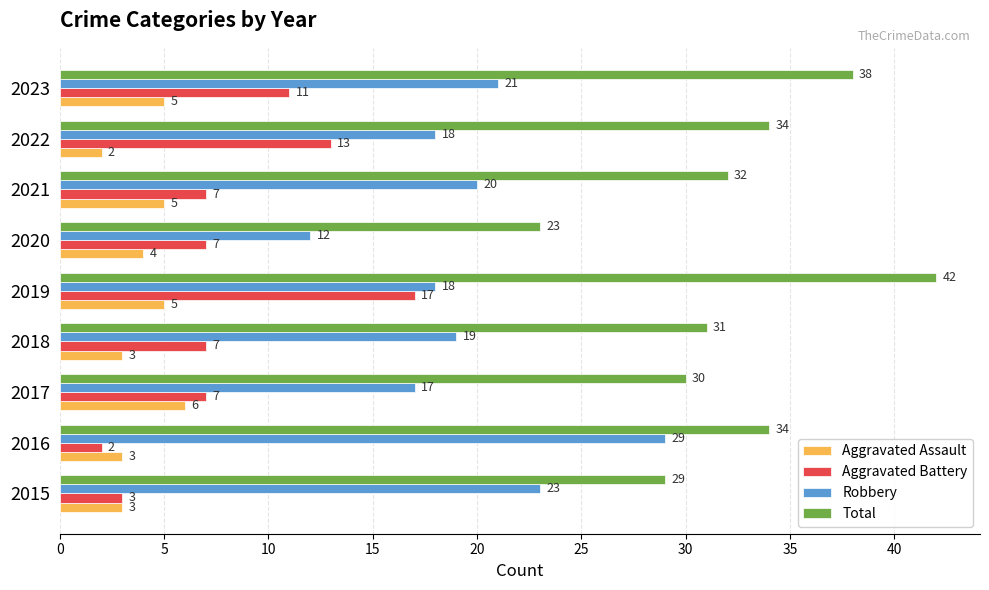

Rank the series by their maximum value, from lowest to highest.

Aggravated Assault, Aggravated Battery, Robbery, Total